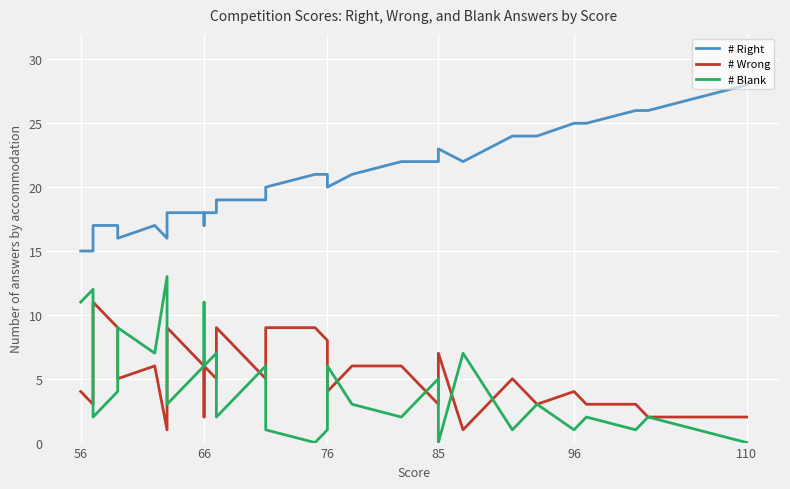

Is the value of # Right at 96 greater than the value of # Wrong at 31?

Yes